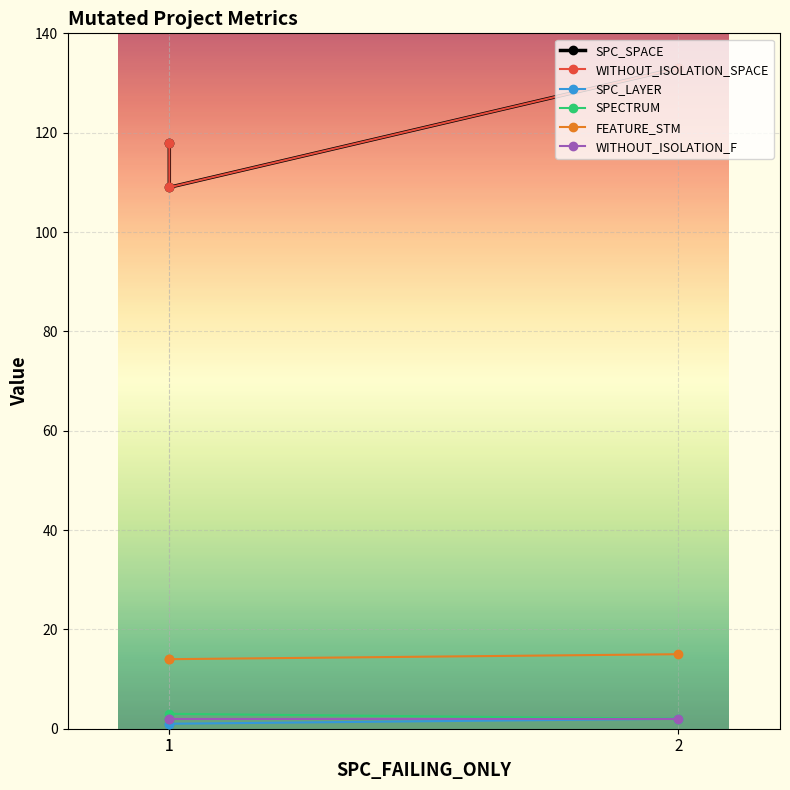

Reading left to right, transcribe all the data shown in this chart.

SPC_SPACE: 118	109	133
WITHOUT_ISOLATION_SPACE: 118	109	133
SPC_LAYER: 1	1	2
SPECTRUM: 2	3	2
FEATURE_STM: 14	14	15
WITHOUT_ISOLATION_F: 2	2	2